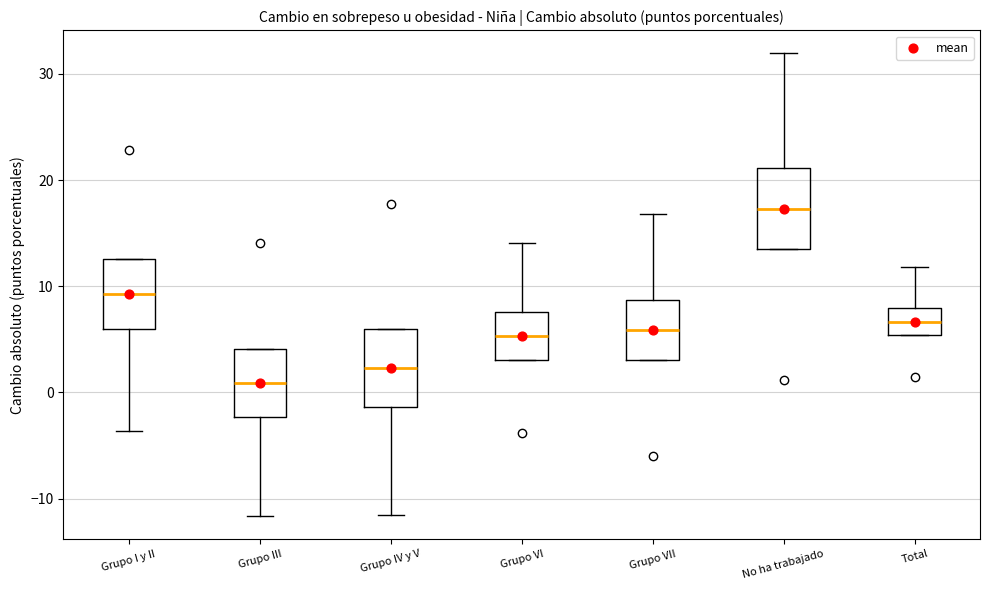

Which box's median line is the highest?

No ha trabajado